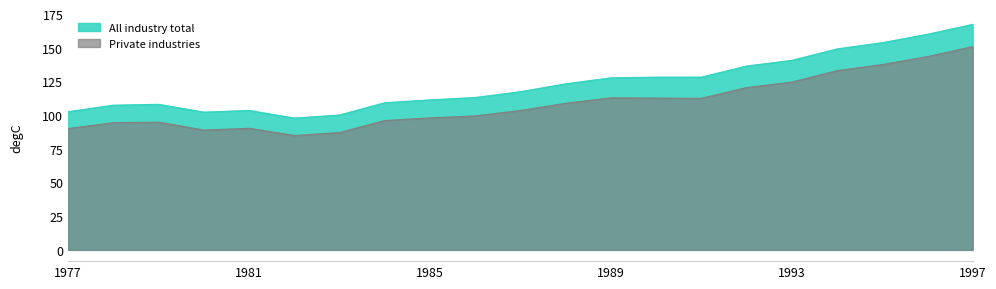

Rank the series by their maximum value, from lowest to highest.

Private industries, All industry total